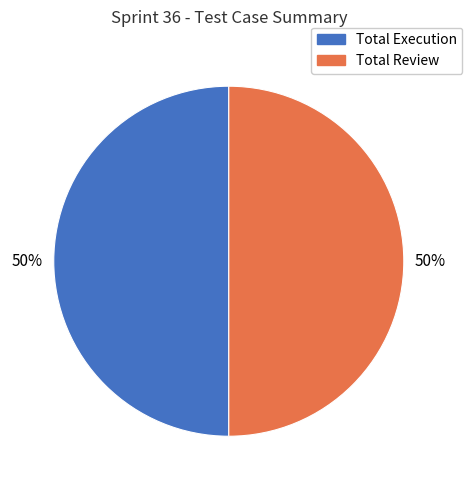

Count the number of slices in the pie.

2